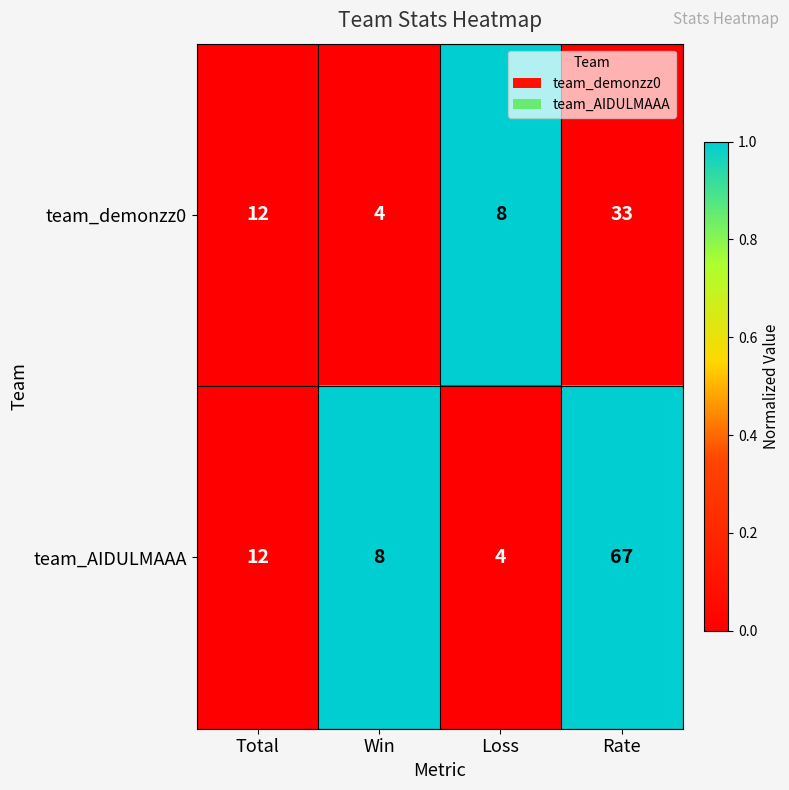

Count the number of categories in the chart.

4